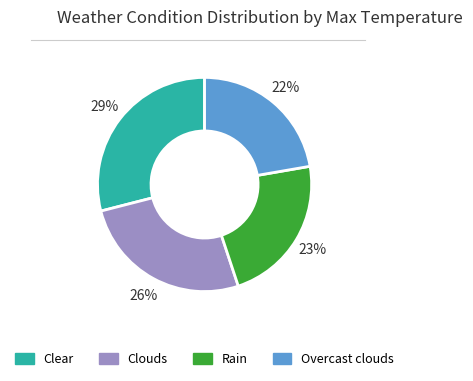

To the nearest percent, what percentage of the pie is Clear?

29%